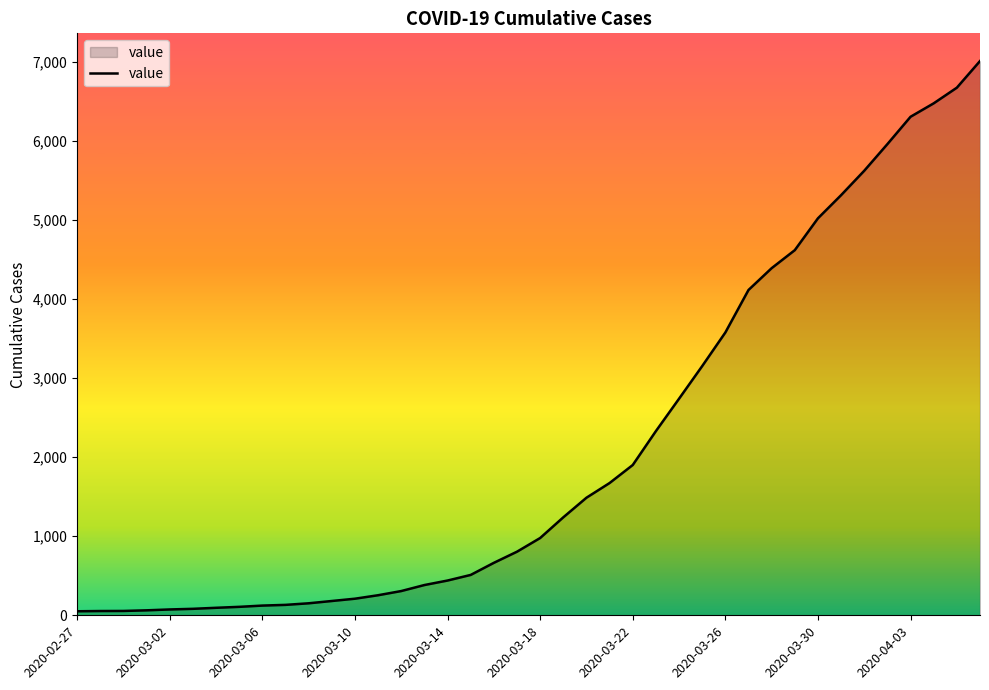

What is the difference between the maximum and minimum values?

6963